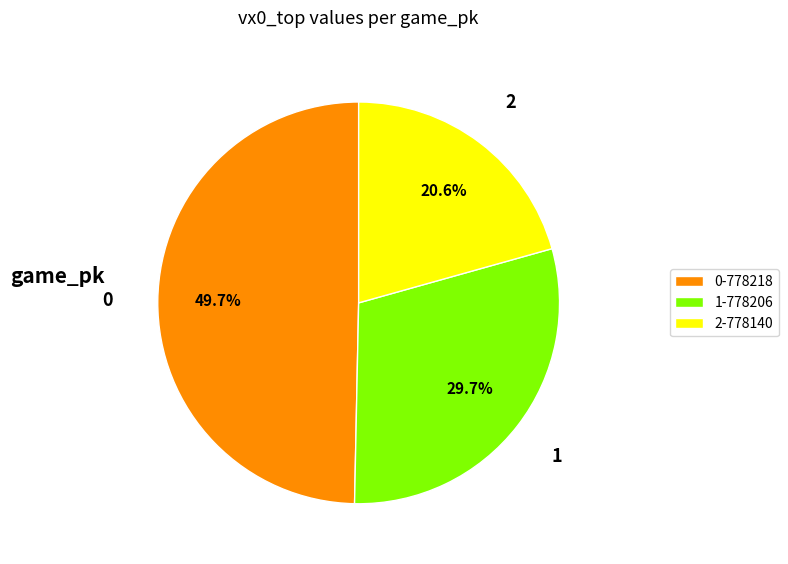

What percentage do 1-778206 and 0-778218 together represent?

79.4%